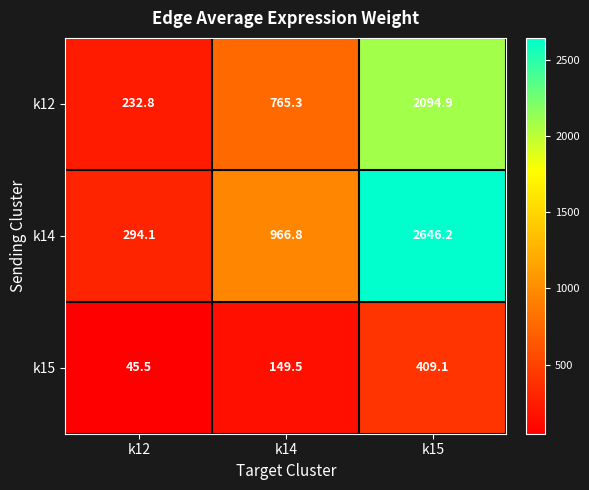

True or false: k14 has a value of 1308.4 at k14.

False